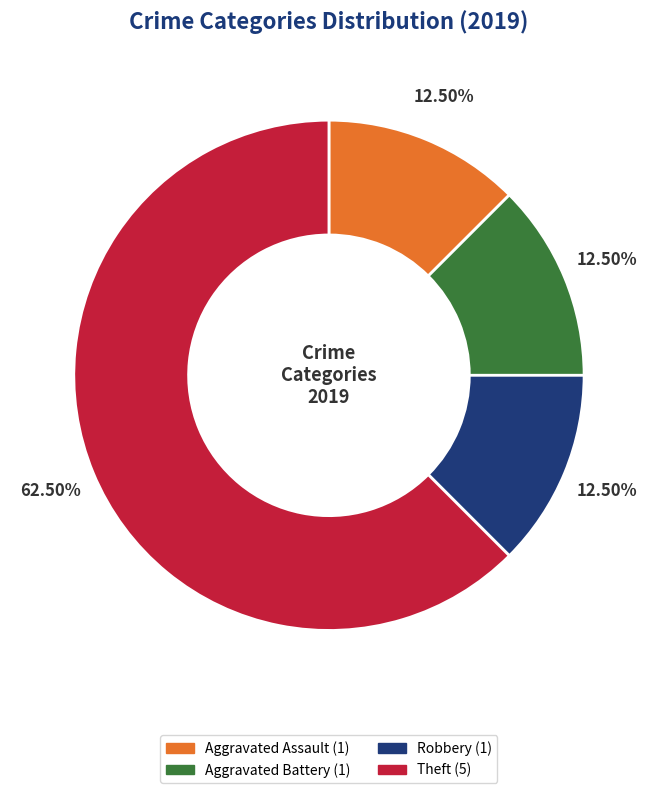

Does any single category account for the majority?

Yes